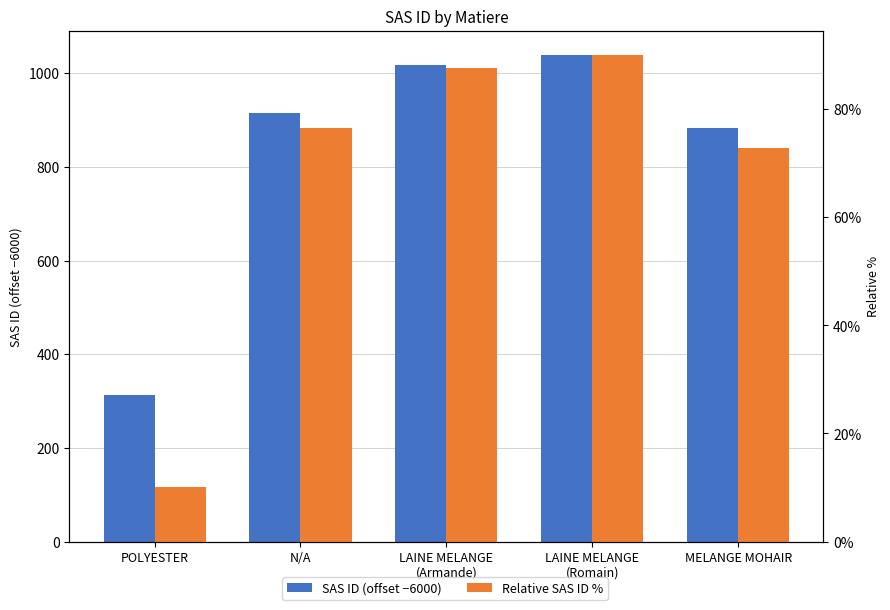

What is the label of the 4th bar from the left?

LAINE MELANGE
(Romain)